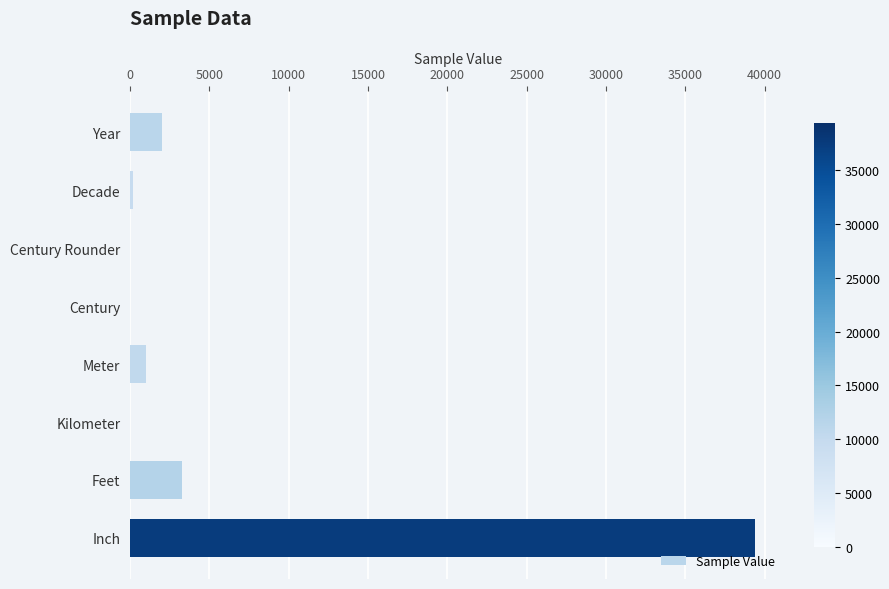

Is it true that the value at Year is 2020?

True